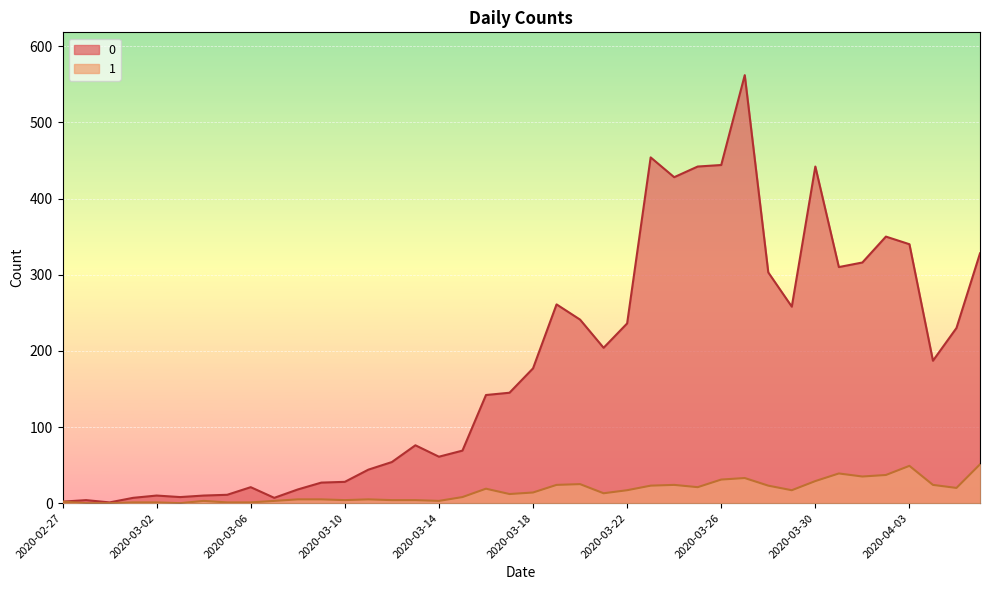

Rank the categories by 1 value from lowest to highest.

2020-02-28, 2020-02-29, 2020-03-03, 2020-03-01, 2020-03-02, 2020-03-05, 2020-03-06, 2020-02-27, 2020-03-04, 2020-03-07, 2020-03-14, 2020-03-10, 2020-03-12, 2020-03-13, 2020-03-08, 2020-03-09, 2020-03-11, 2020-03-15, 2020-03-17, 2020-03-21, 2020-03-18, 2020-03-22, 2020-03-29, 2020-03-16, 2020-04-05, 2020-03-25, 2020-03-23, 2020-03-28, 2020-03-19, 2020-03-24, 2020-04-04, 2020-03-20, 2020-03-30, 2020-03-26, 2020-03-27, 2020-04-01, 2020-04-02, 2020-03-31, 2020-04-03, 2020-04-06